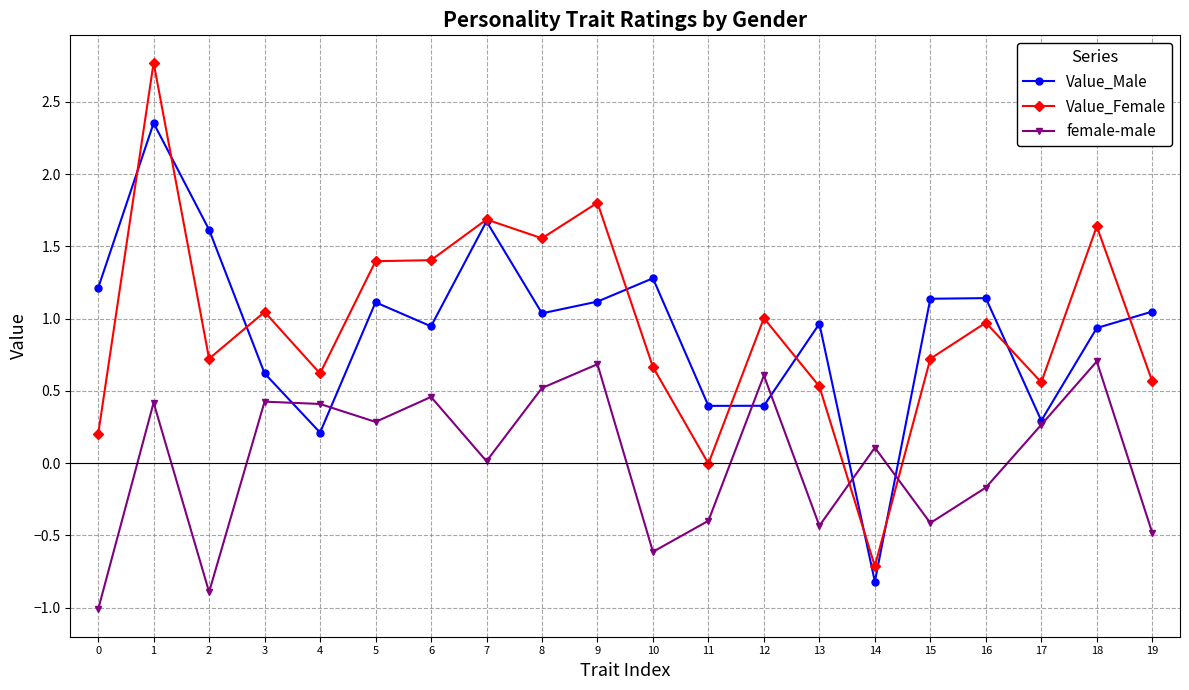

Between which two adjacent categories do Value_Male and female-male first intersect?

3 and 4